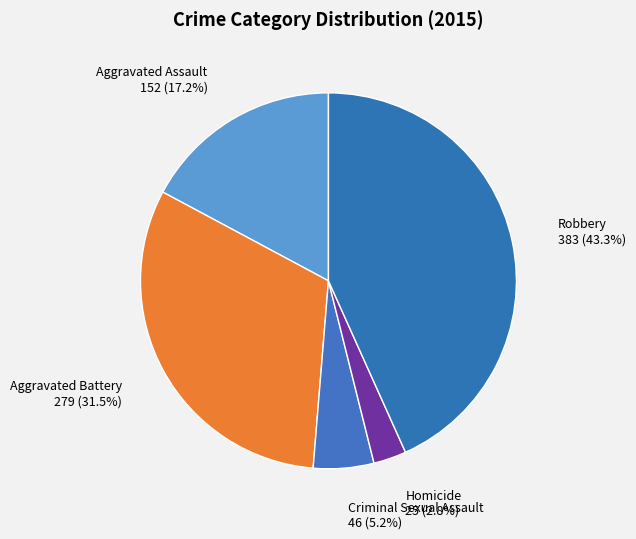

Does Homicide account for over 50% of the chart?

No